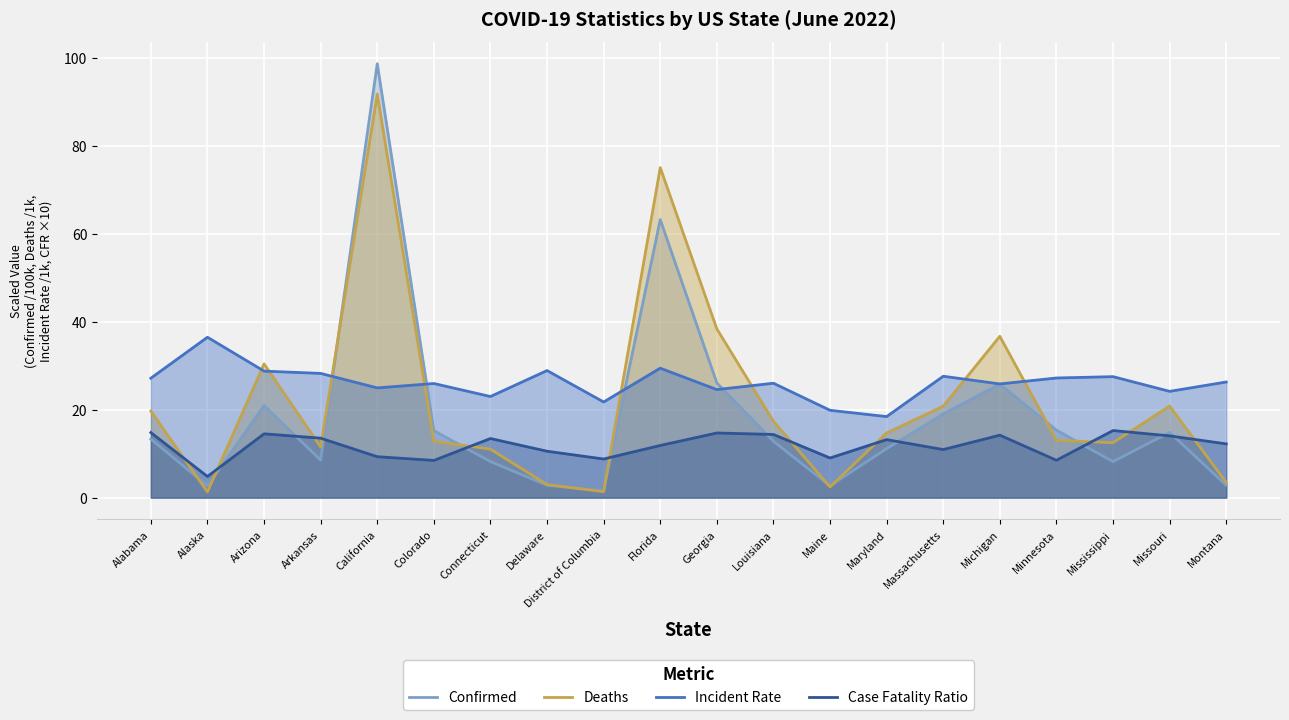

What is the maximum value for Case Fatality Ratio?

15.2